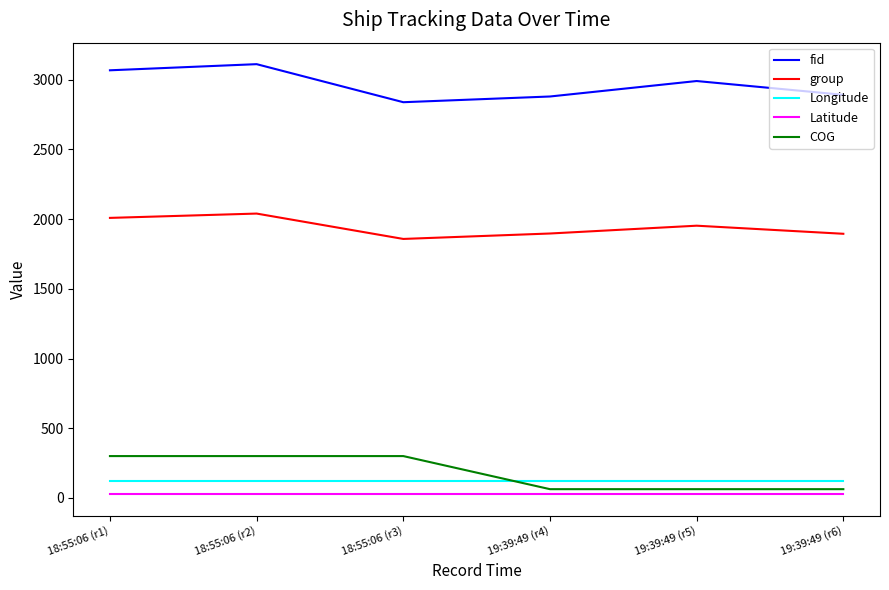

What is the greatest value displayed?

3112.0